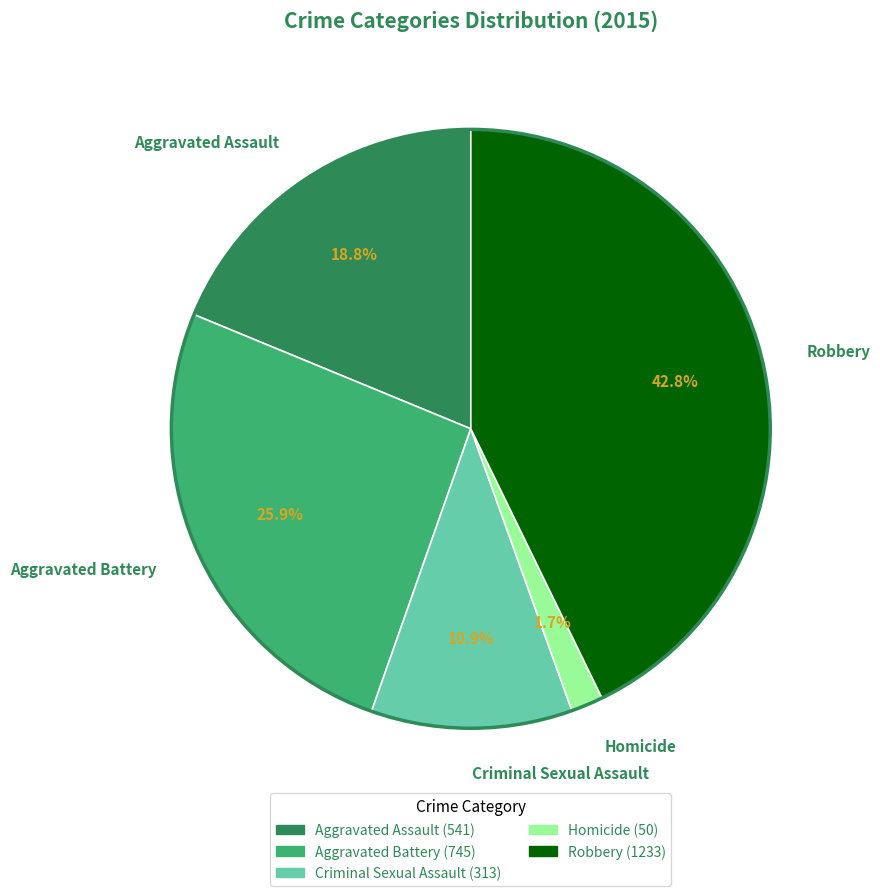

Does any single category account for the majority?

No